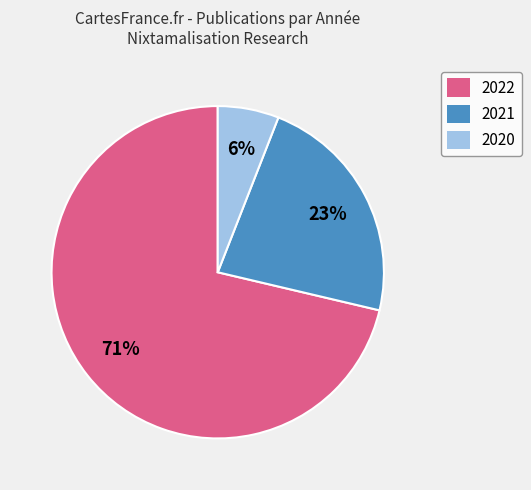

Between 2022 and 2020, which is larger?

2022